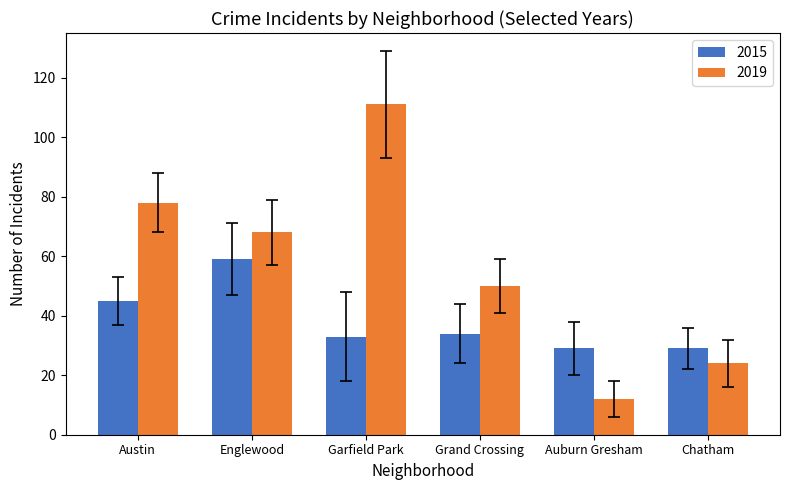

How many bars are there in each group?

2